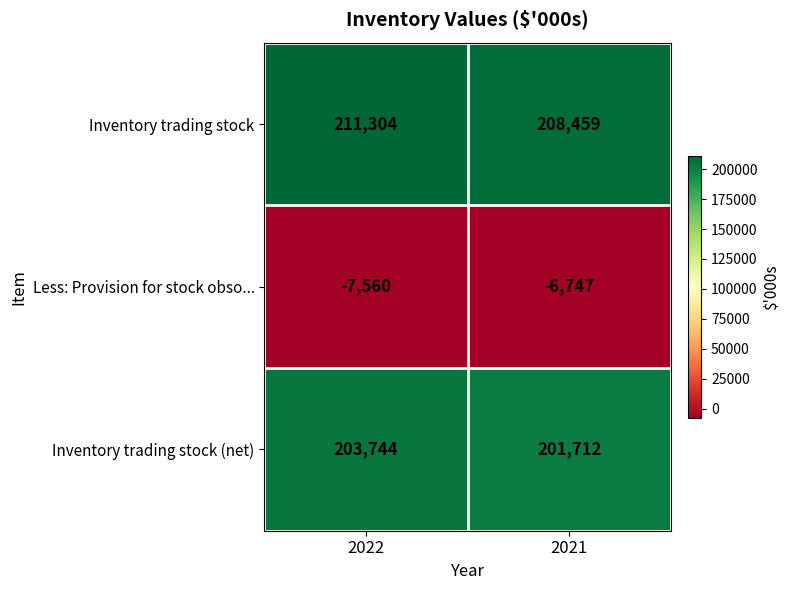

What is the sum of all Inventory trading stock (net) values?

405456